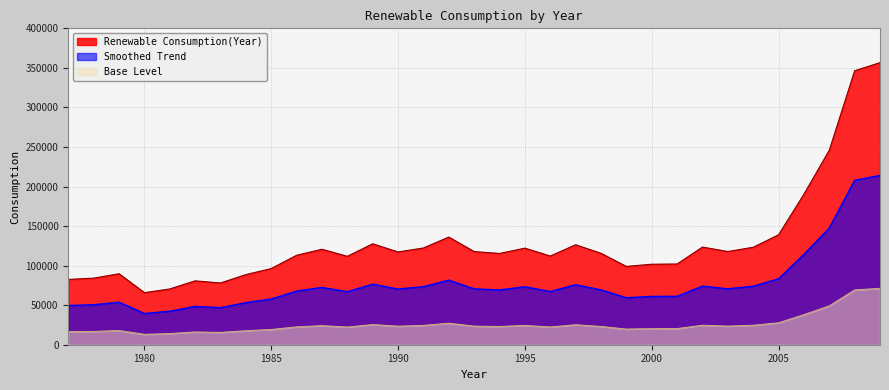

Is it true that the value at 2002 is 123453.1?

True